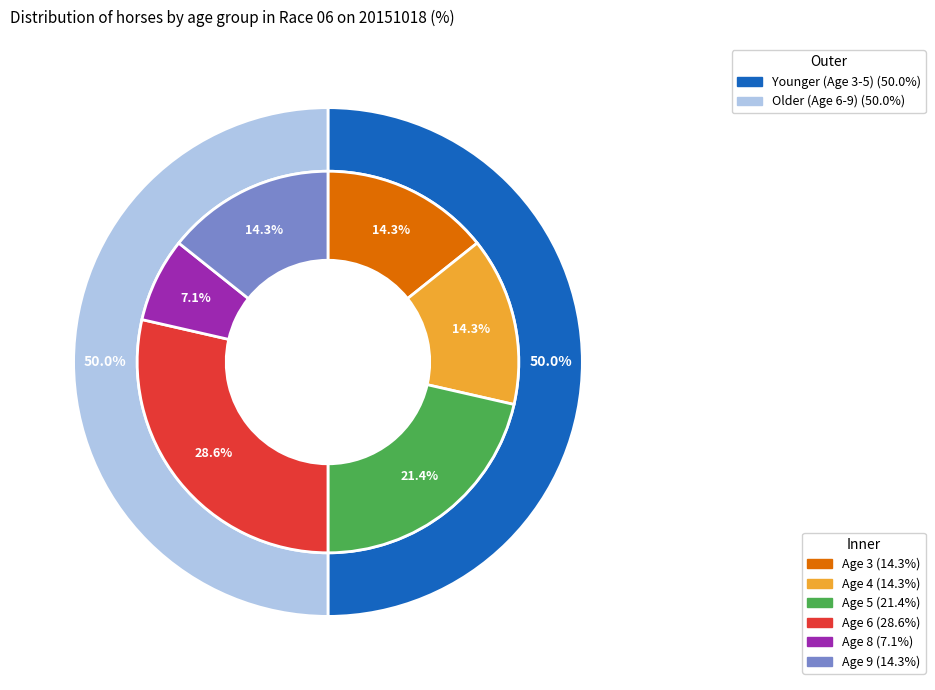

To the nearest percent, what is the difference between the largest and smallest slice percentages?

21%